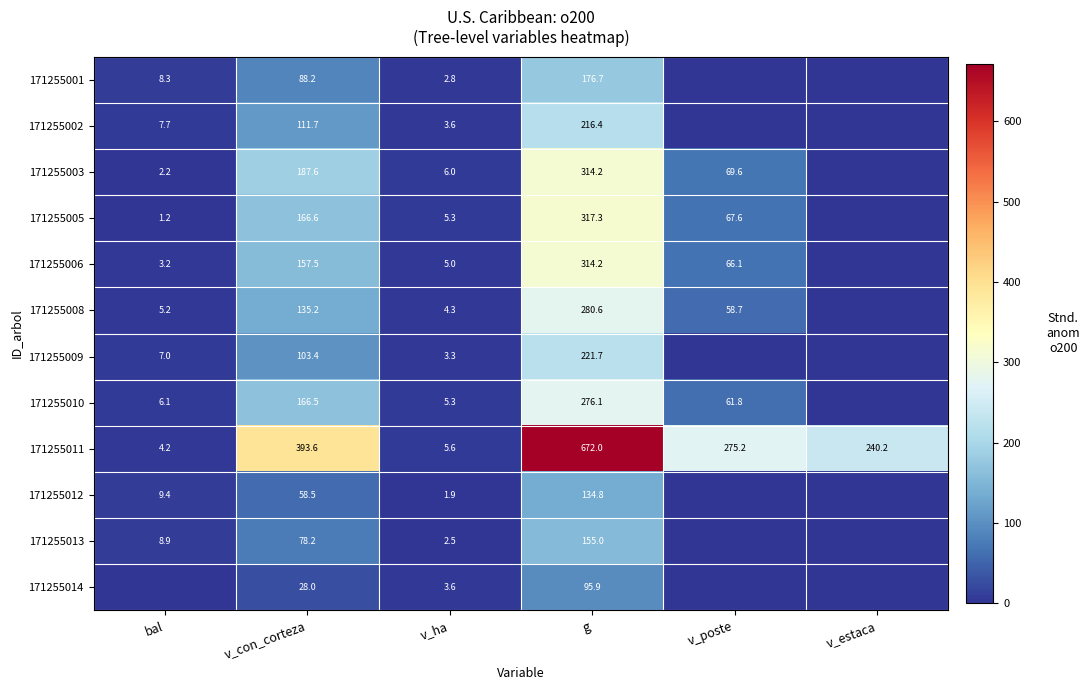

What is the sum of the 171255011 values at v_ha and v_poste?

280.8